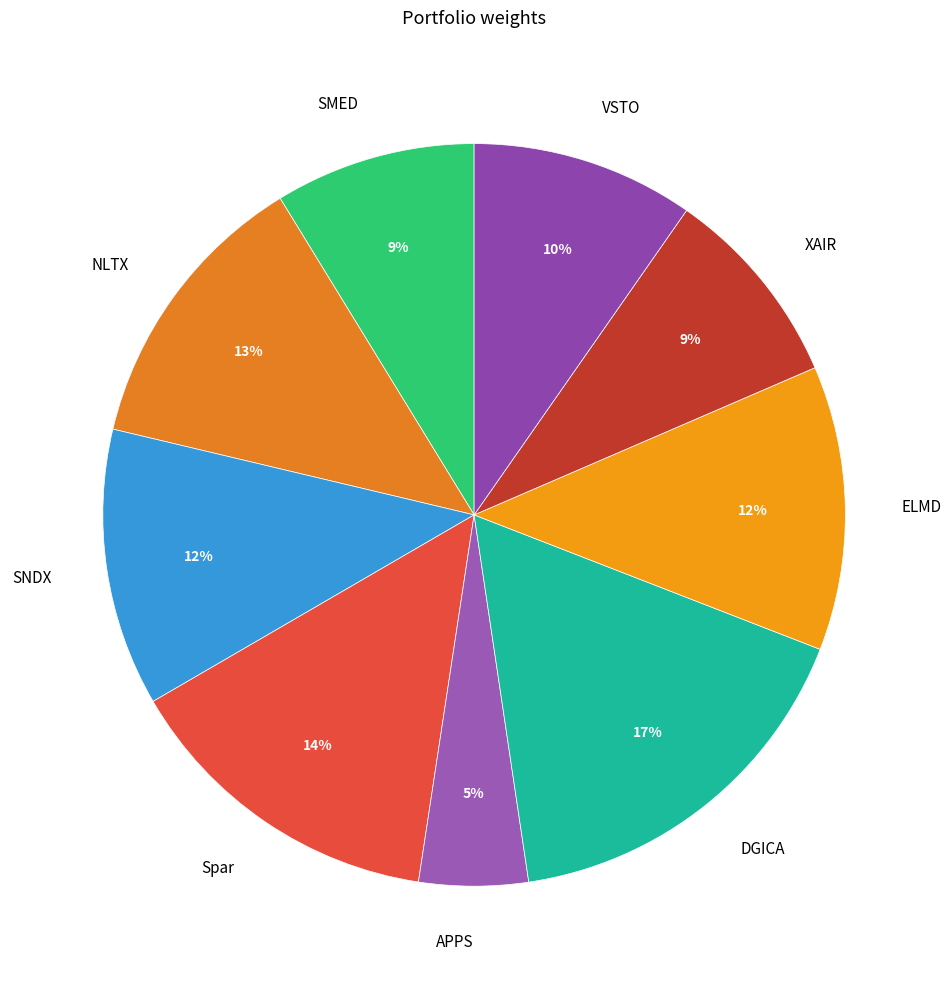

True or false: ELMD accounts for 12% of the total.

True